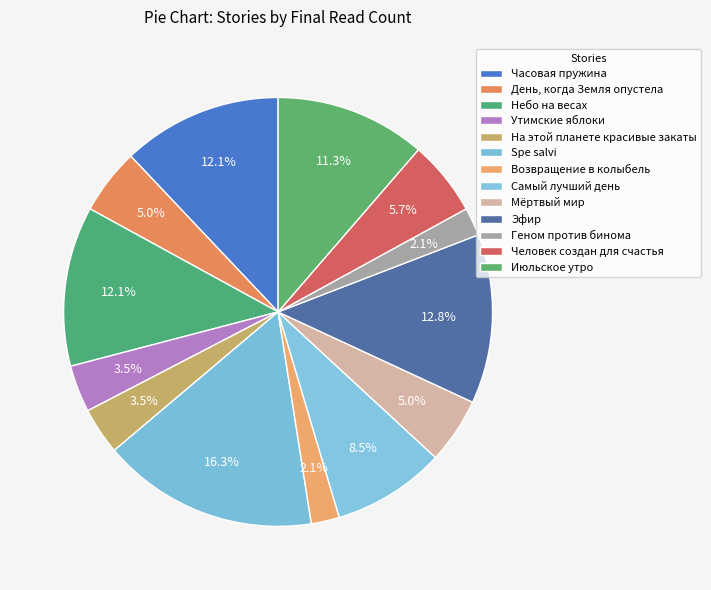

How many slices are in this pie chart?

13